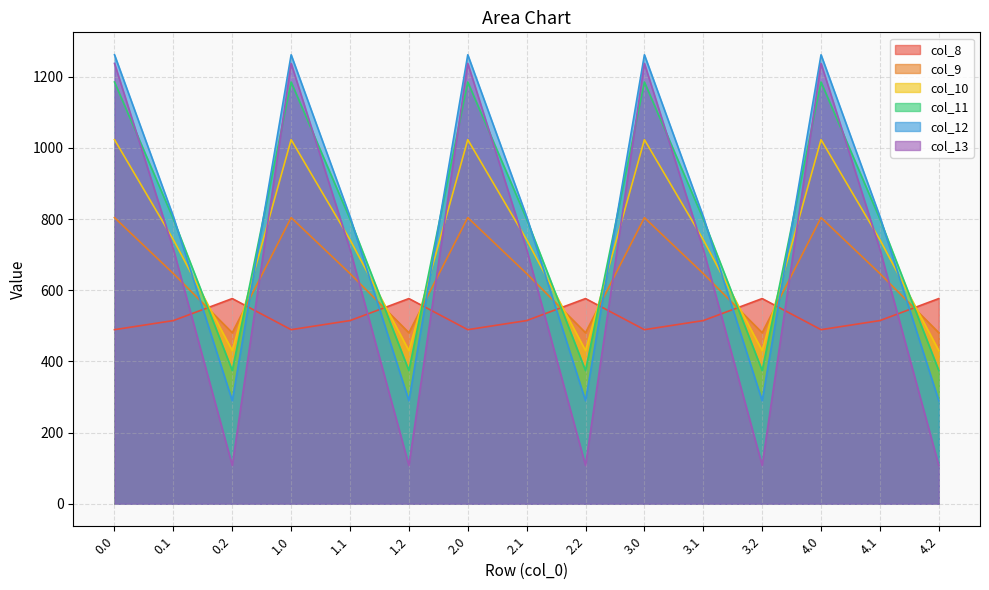

True or false: col_9 has more than 0 interior local peaks.

True